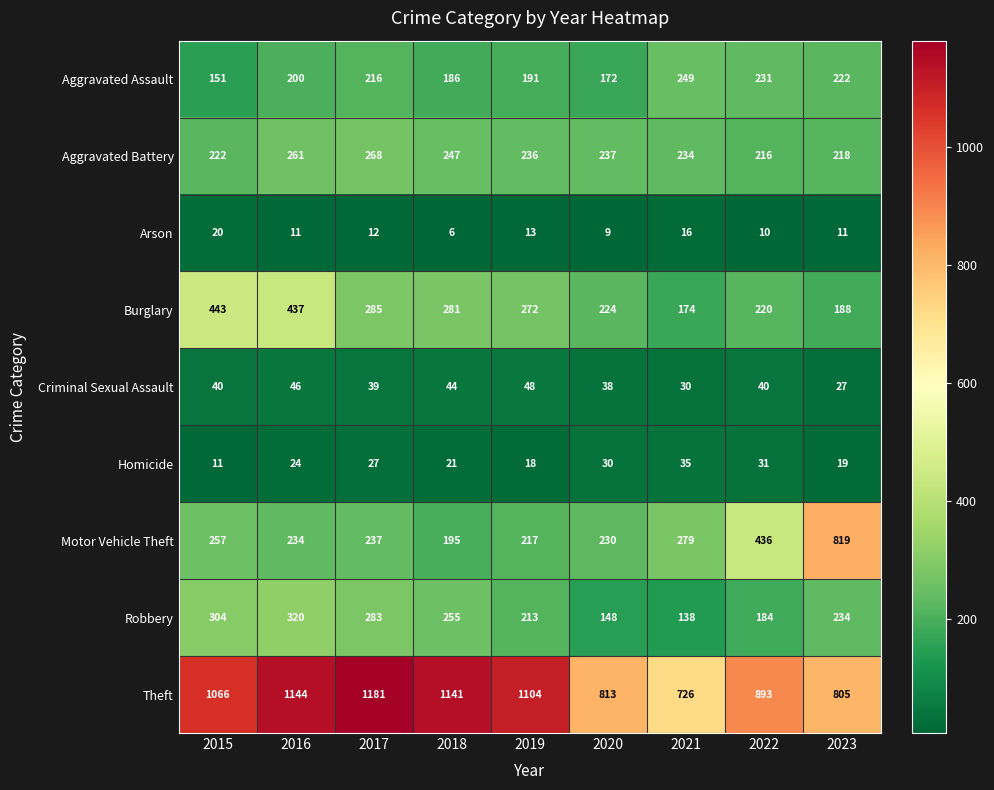

At 2017, list the series in order from smallest to largest.

Arson, Homicide, Criminal Sexual Assault, Aggravated Assault, Motor Vehicle Theft, Aggravated Battery, Robbery, Burglary, Theft